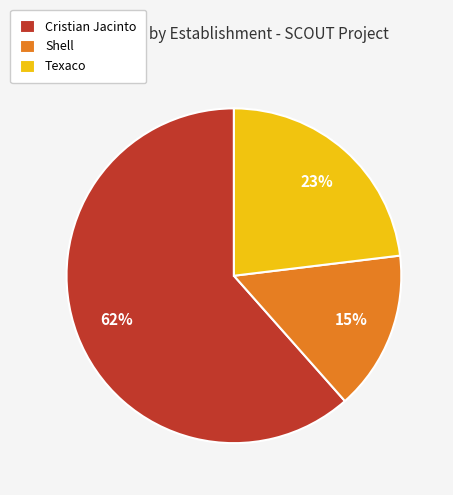

Do Cristian Jacinto and Texaco together represent more than half of the pie?

Yes